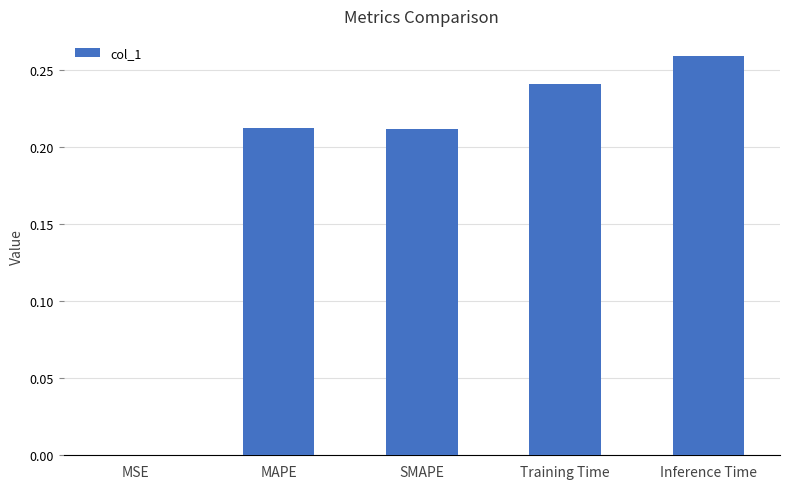

Where is the data nearest to the value 0?

MSE